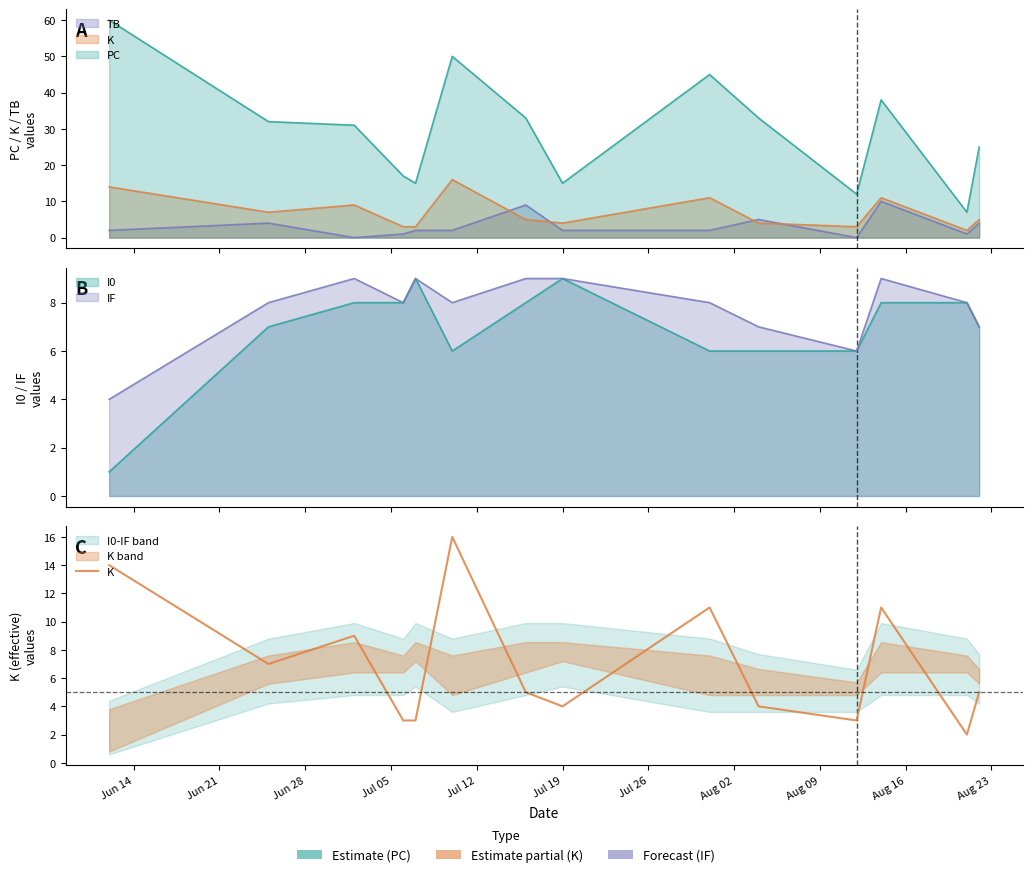

Reading left to right, what are all the values shown in this chart?

14	7	9	3	3	16	5	4	11	4	3	11	2	5